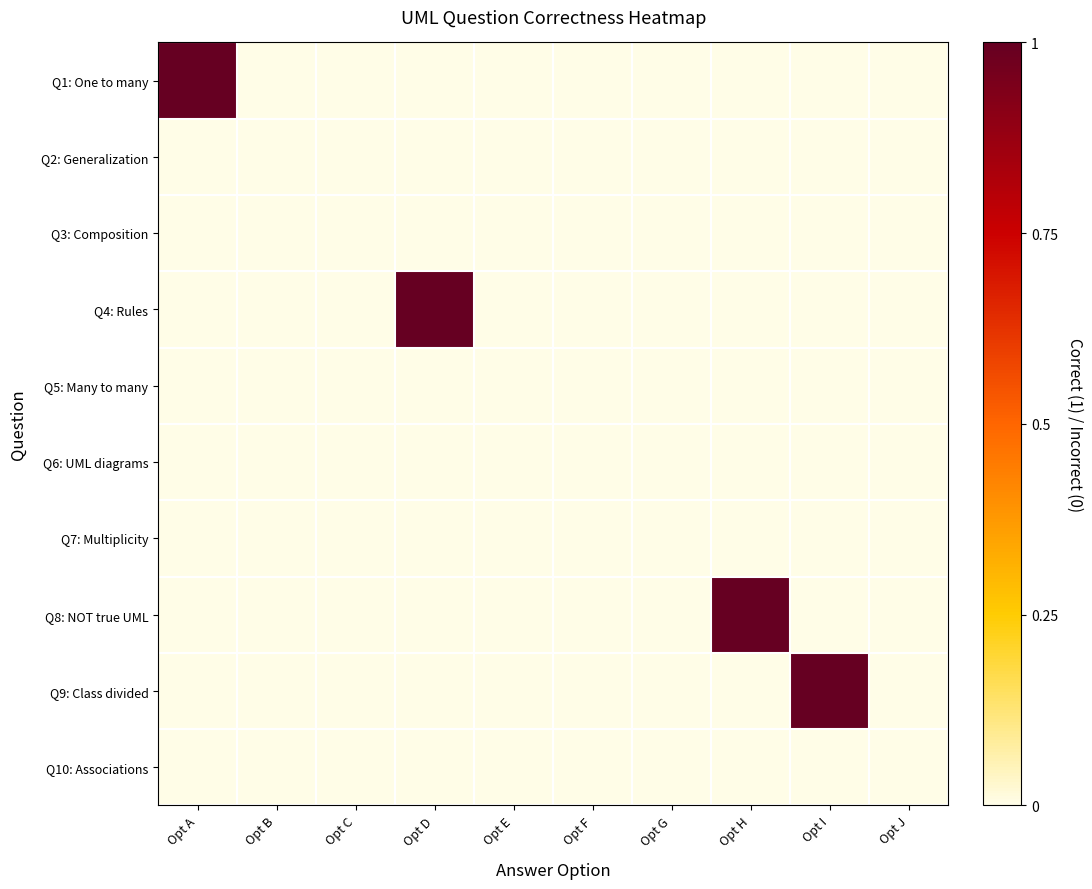

Reading left to right, extract all data points from this chart.

Q1: One to many: Opt A=1	Opt B=0	Opt C=0	Opt D=0	Opt E=0	Opt F=0	Opt G=0	Opt H=0	Opt I=0	Opt J=0
Q2: Generalization: Opt A=0	Opt B=0	Opt C=0	Opt D=0	Opt E=0	Opt F=0	Opt G=0	Opt H=0	Opt I=0	Opt J=0
Q3: Composition: Opt A=0	Opt B=0	Opt C=0	Opt D=0	Opt E=0	Opt F=0	Opt G=0	Opt H=0	Opt I=0	Opt J=0
Q4: Rules: Opt A=0	Opt B=0	Opt C=0	Opt D=1	Opt E=0	Opt F=0	Opt G=0	Opt H=0	Opt I=0	Opt J=0
Q5: Many to many: Opt A=0	Opt B=0	Opt C=0	Opt D=0	Opt E=0	Opt F=0	Opt G=0	Opt H=0	Opt I=0	Opt J=0
Q6: UML diagrams: Opt A=0	Opt B=0	Opt C=0	Opt D=0	Opt E=0	Opt F=0	Opt G=0	Opt H=0	Opt I=0	Opt J=0
Q7: Multiplicity: Opt A=0	Opt B=0	Opt C=0	Opt D=0	Opt E=0	Opt F=0	Opt G=0	Opt H=0	Opt I=0	Opt J=0
Q8: NOT true UML: Opt A=0	Opt B=0	Opt C=0	Opt D=0	Opt E=0	Opt F=0	Opt G=0	Opt H=1	Opt I=0	Opt J=0
Q9: Class divided: Opt A=0	Opt B=0	Opt C=0	Opt D=0	Opt E=0	Opt F=0	Opt G=0	Opt H=0	Opt I=1	Opt J=0
Q10: Associations: Opt A=0	Opt B=0	Opt C=0	Opt D=0	Opt E=0	Opt F=0	Opt G=0	Opt H=0	Opt I=0	Opt J=0